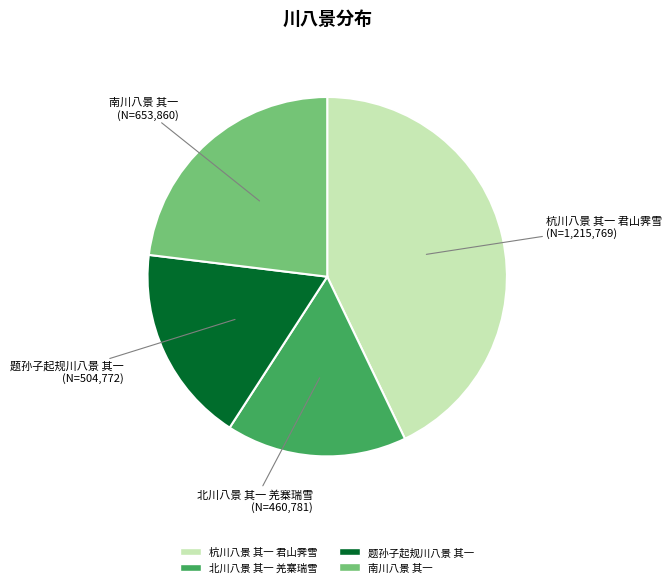

Is there a majority slice in this chart?

No